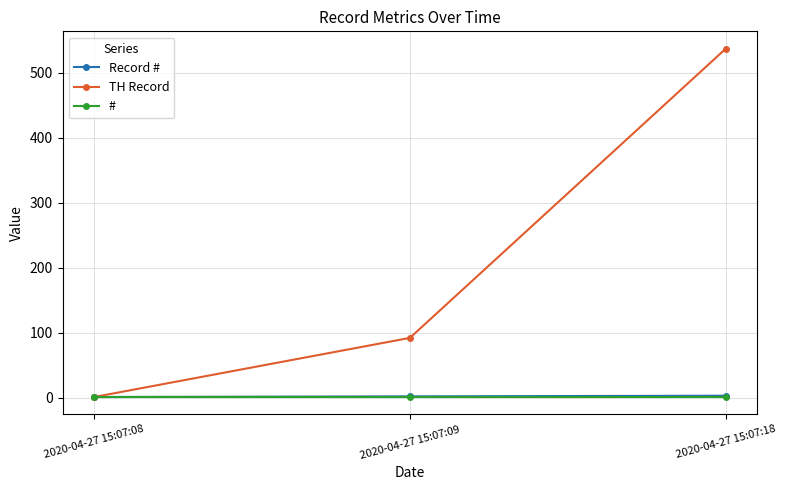

How many categories are shown in the chart?

3